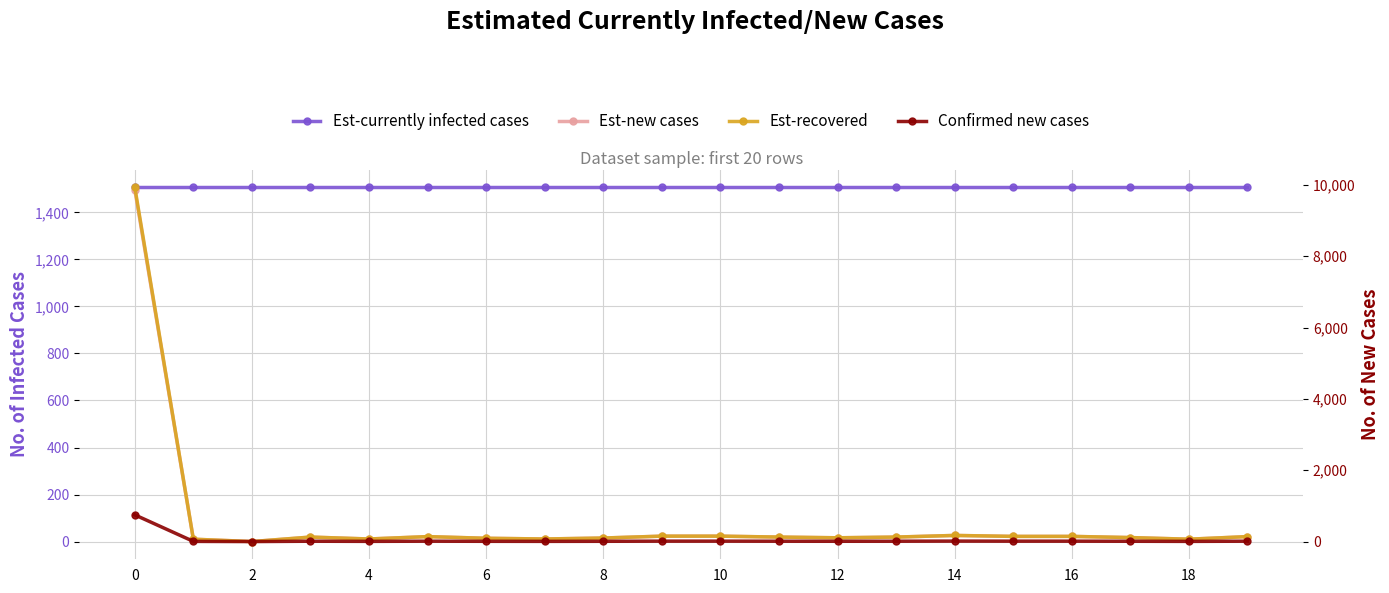

What is the difference between the maximum and minimum values in the Est-new cases series?

1497.0